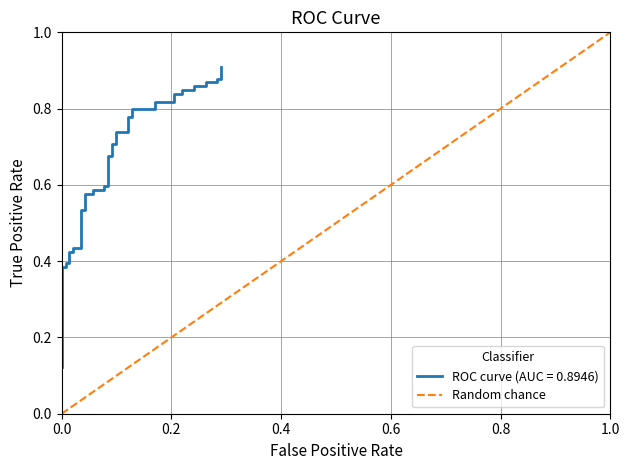

Does the chart display data point markers on the line(s)?

No